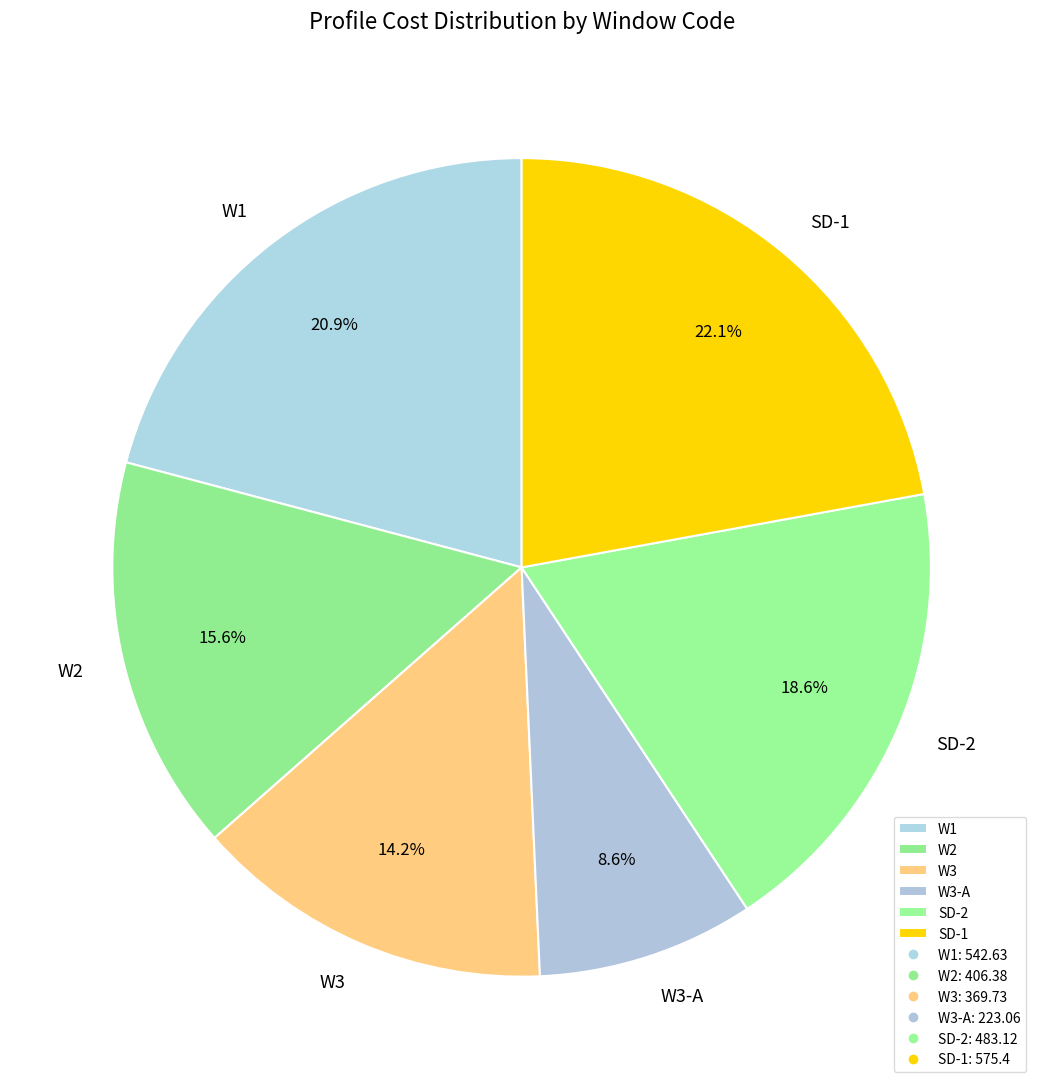

Which category has the biggest portion of the pie?

SD-1